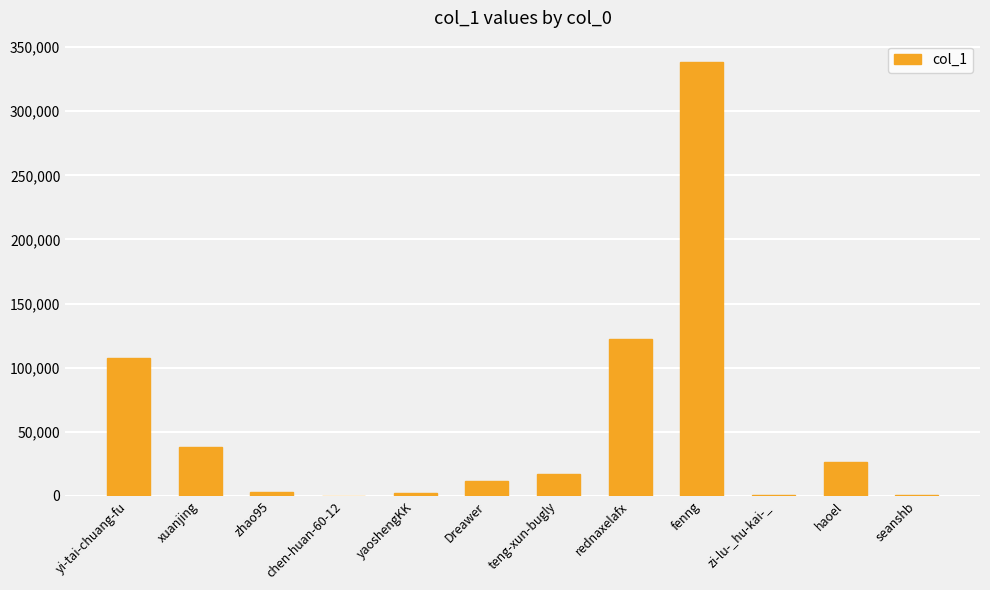

True or false: the data shows 38312 at xuanjing.

True